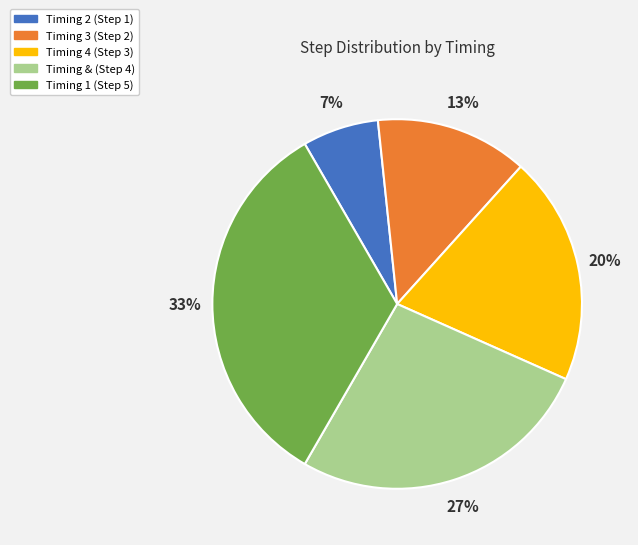

Is there any slice that represents more than half of the pie?

No